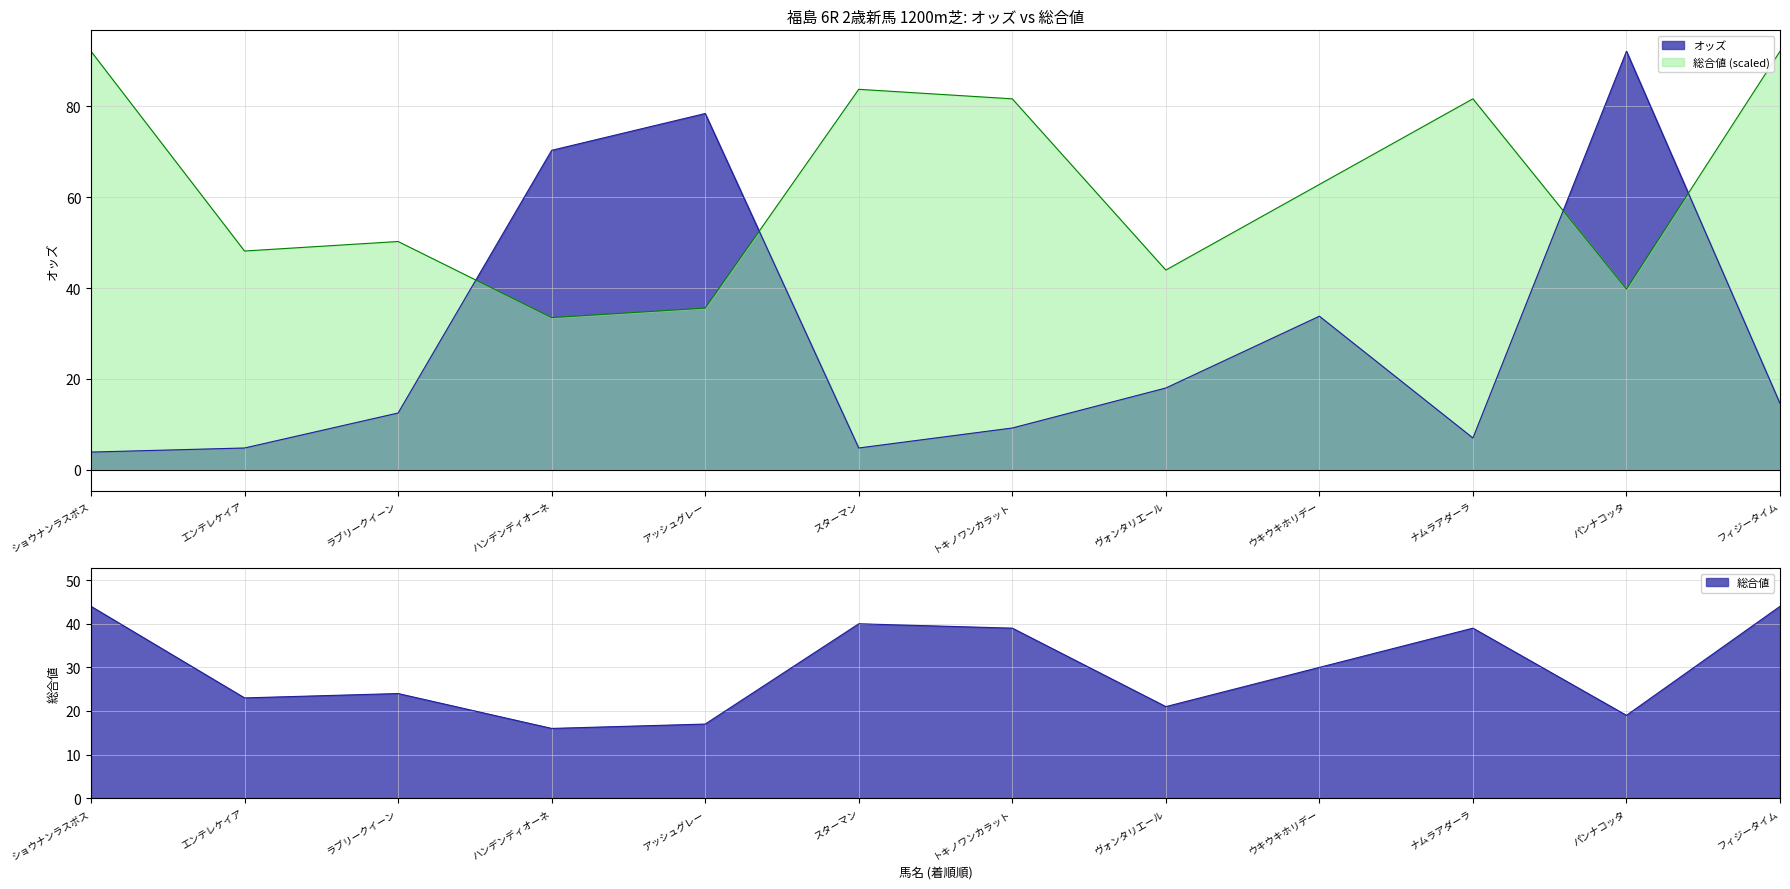

Count the number of data series in this chart.

2